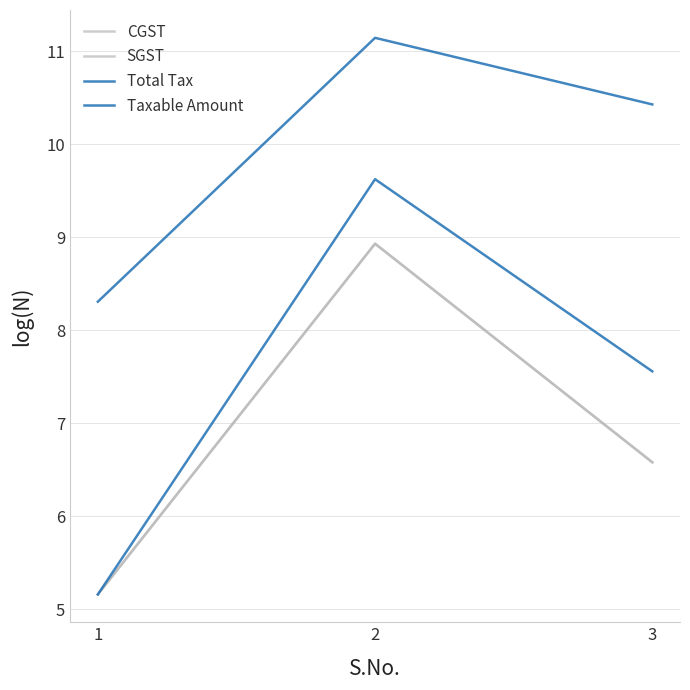

Does the chart have visible grid lines?

Yes